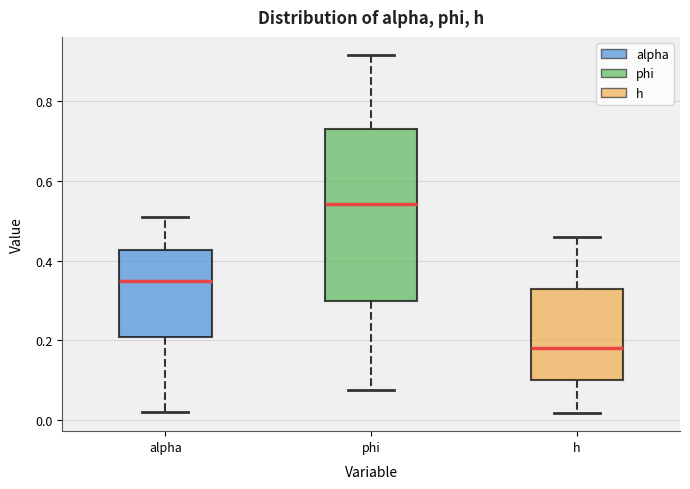

Reading left to right, transcribe this box plot: for each box, give where its median line is, the range the box spans, and where its two whiskers end, as read against the y-axis. The values are not printed on the chart, so give them approximately, as read against the axis.

alpha: median 0.34, box 0.20 to 0.42, whiskers 0.02 to 0.52
phi: median 0.54, box 0.30 to 0.74, whiskers 0.08 to 0.92
h: median 0.18, box 0.10 to 0.32, whiskers 0.02 to 0.46